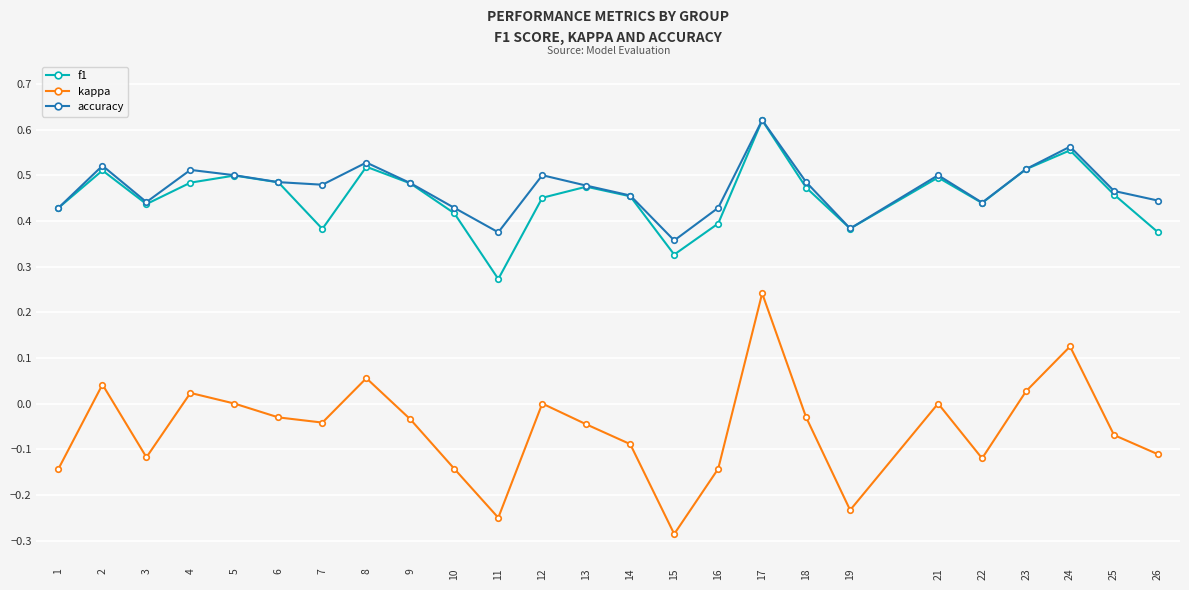

Does the chart display data point markers on the line(s)?

Yes